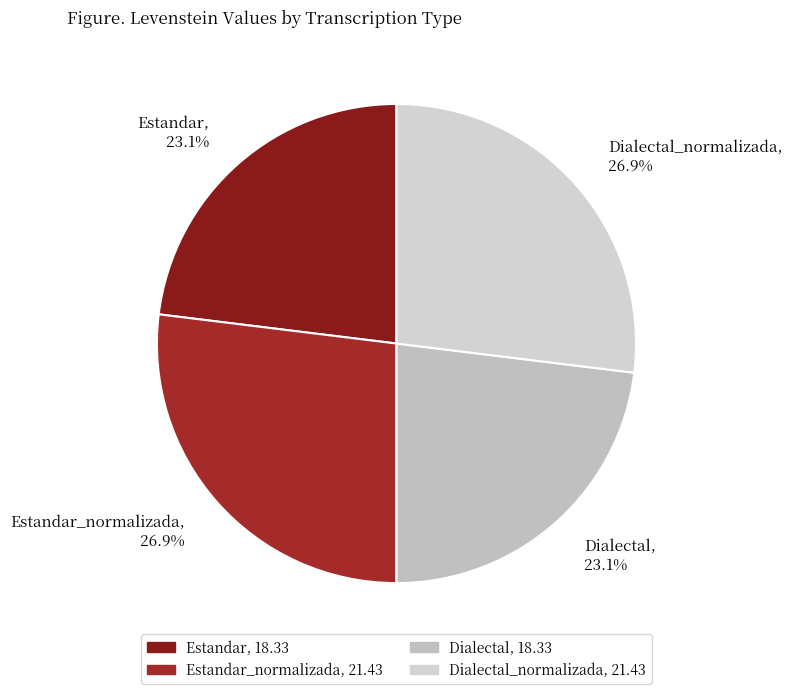

Is there a majority slice in this chart?

No